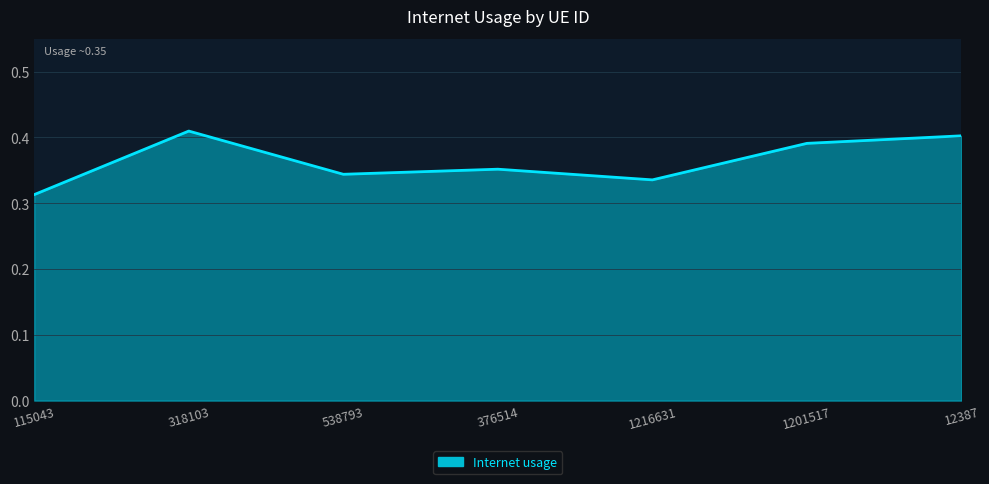

At which category does the chart reach its minimum across all series?

115043